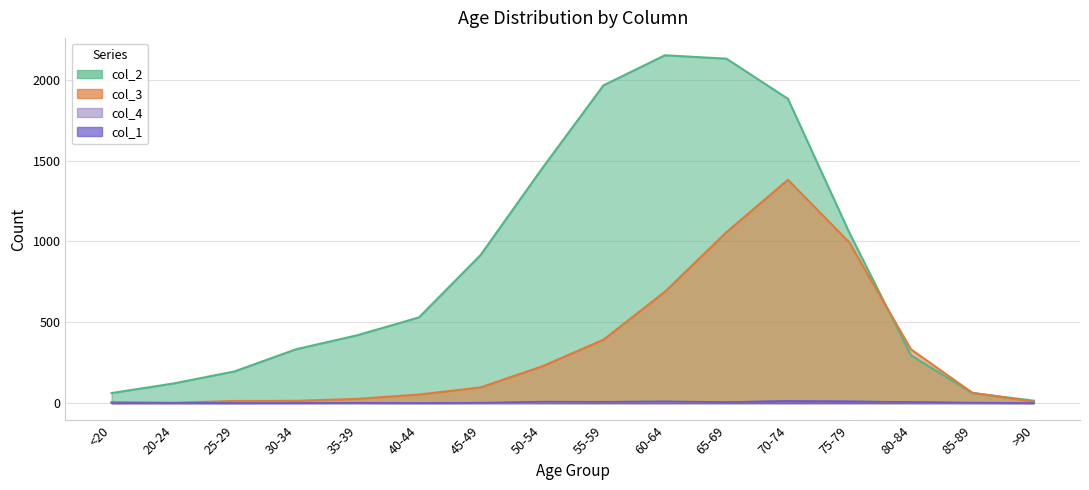

What is the difference between the highest and lowest values at 35-39?

419